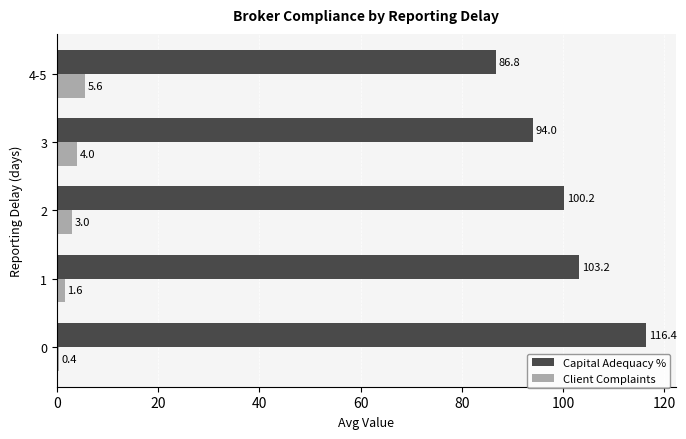

What is the sum of all Capital Adequacy % values?

500.6